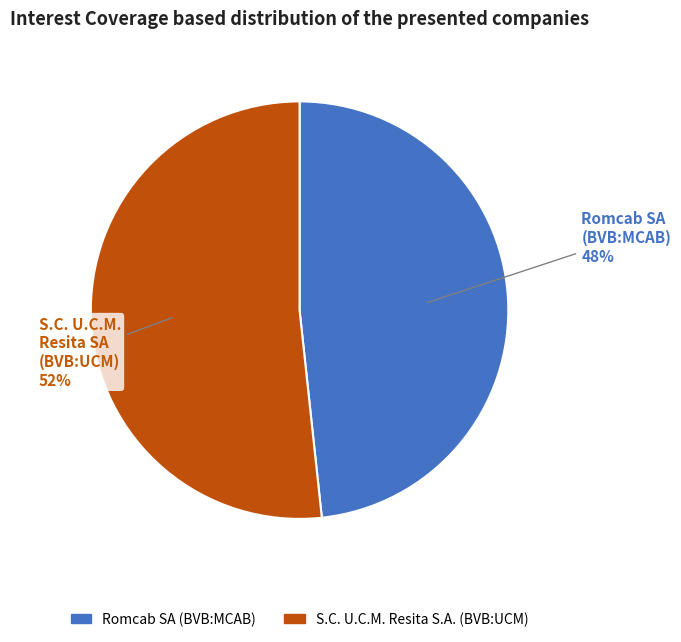

Is it true that Romcab SA (BVB:MCAB) is 48% of the pie?

True